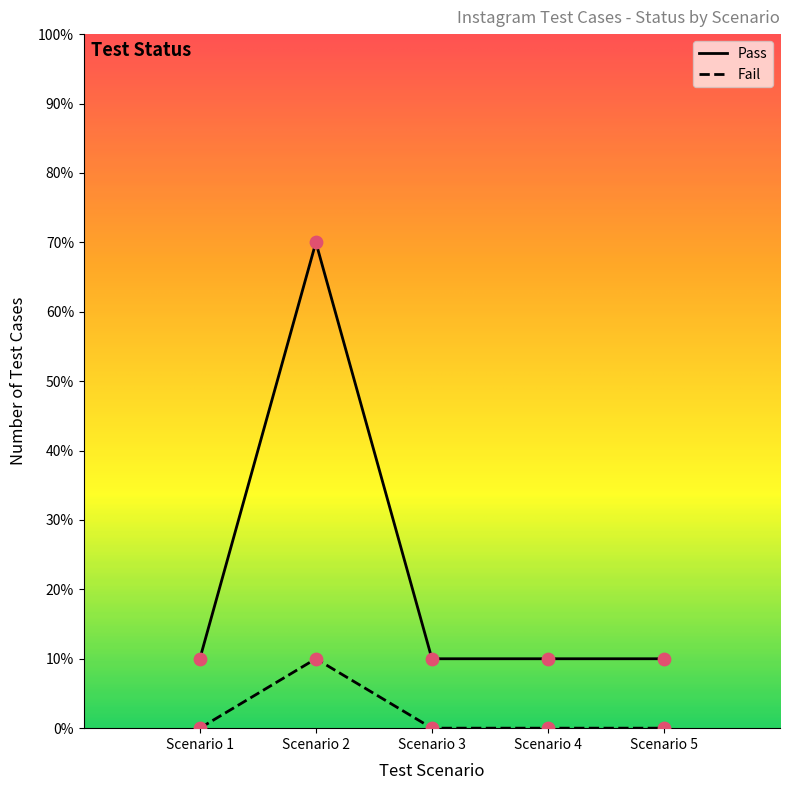

Which has a higher value, Scenario 2 or Scenario 4?

Scenario 2